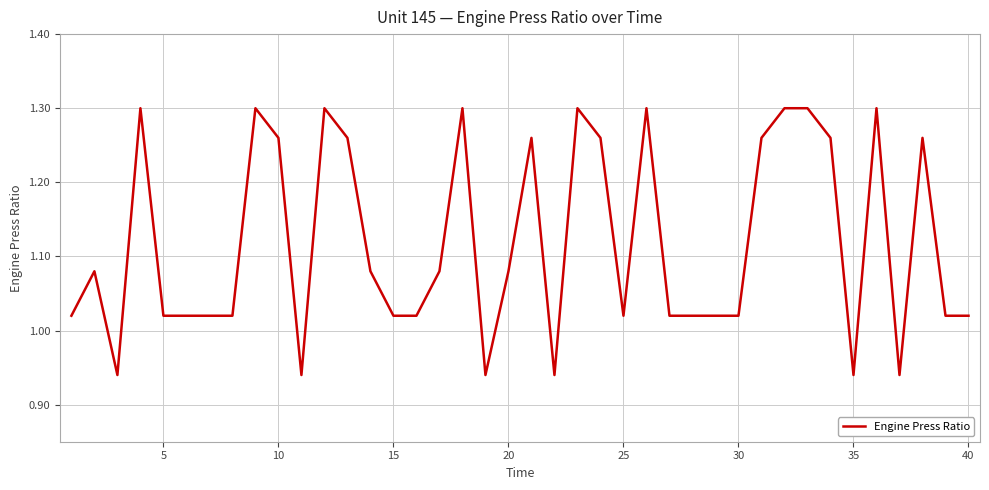

What is the difference between the maximum and minimum values?

0.4